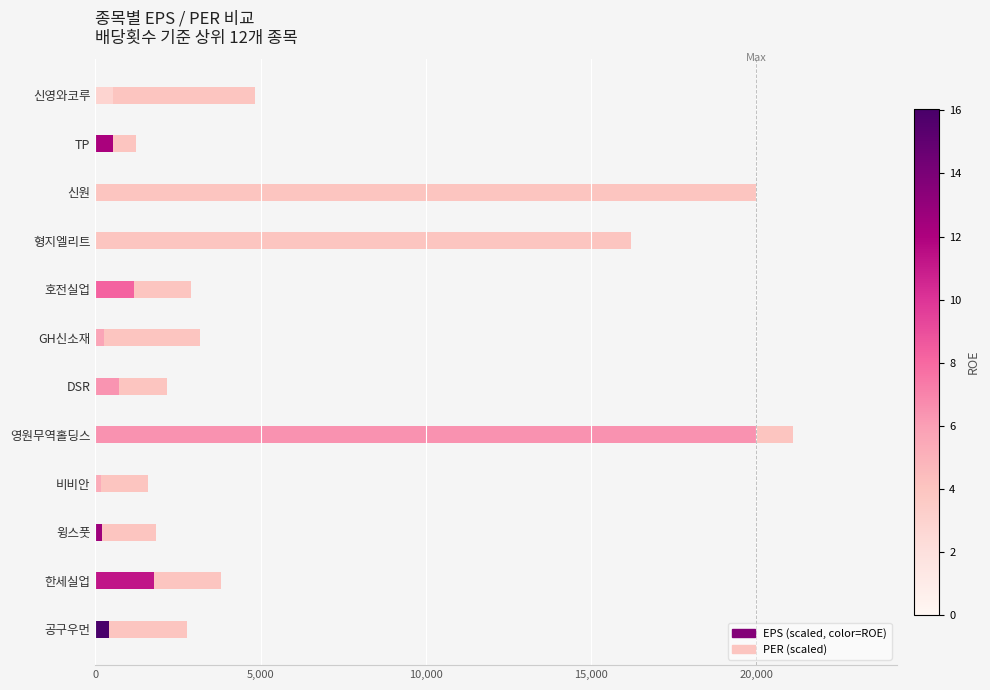

How many data points does each series have?

12